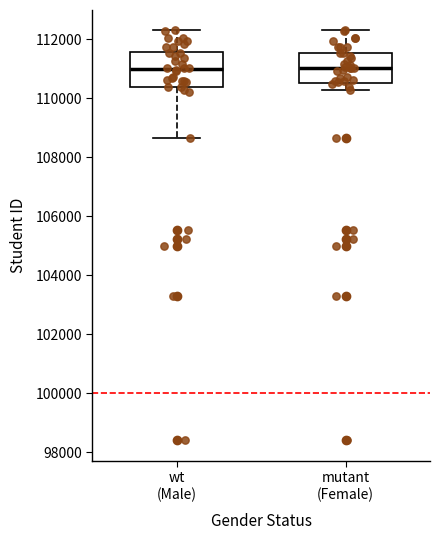

Reading left to right, read every box against the y-axis: the position of its median line, the range the box covers, and the ends of its whiskers. The values are not printed on the chart, so give them approximately, as read against the axis.

wt (Male): median 111000, box 110400 to 111600, whiskers 108600 to 112400
mutant (Female): median 111000, box 110600 to 111600, whiskers 110200 to 112400